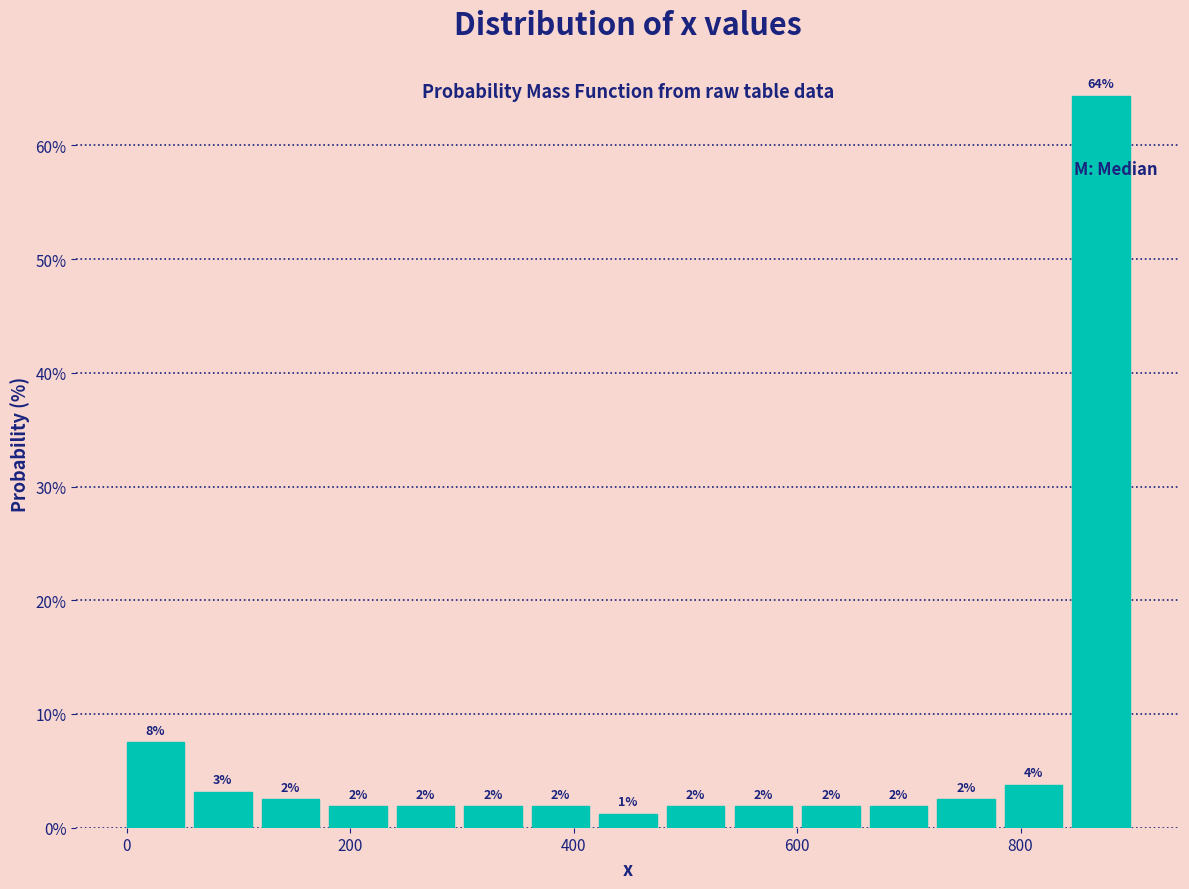

Read against the x-axis, roughly where is the centre of the tallest bar?

880